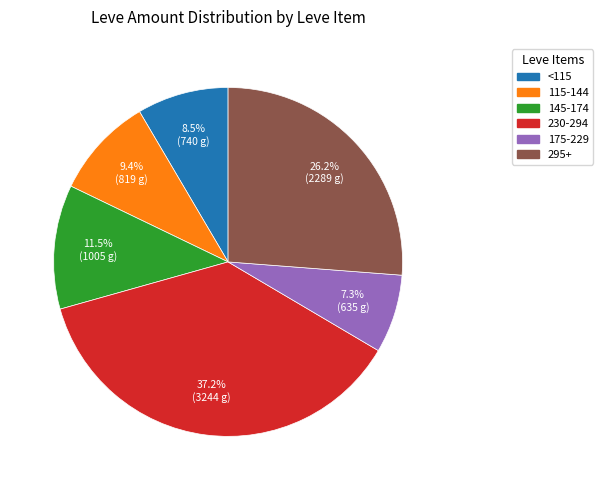

Count the number of slices in the pie.

6